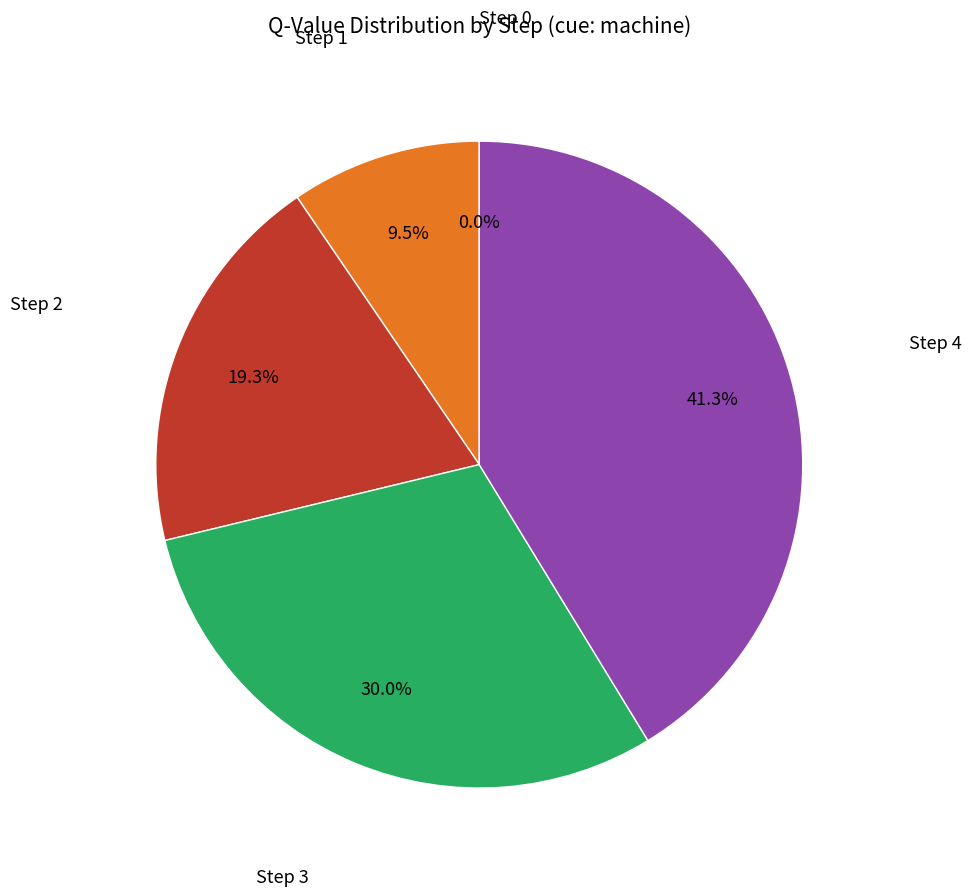

True or false: Step 4 accounts for 52% of the total.

False